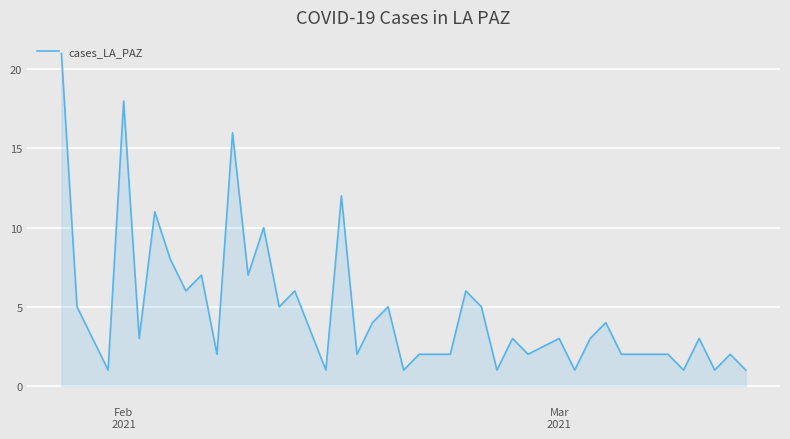

How many categories are shown in the chart?

40